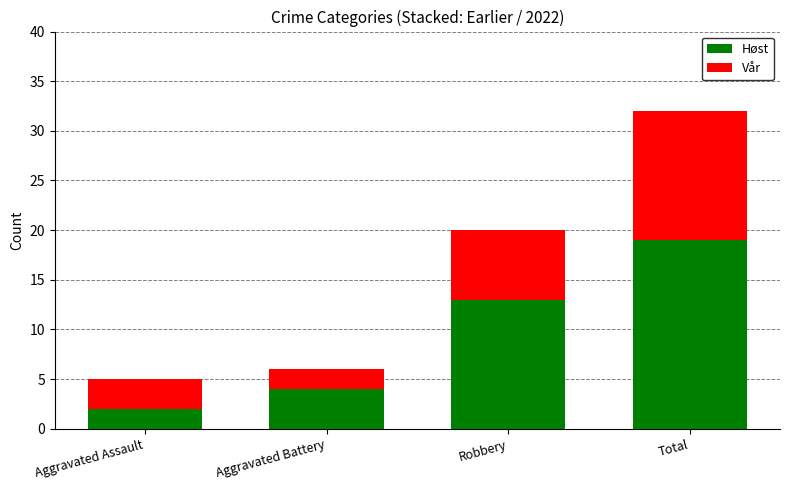

What is the approximate value of Høst at Robbery?

13